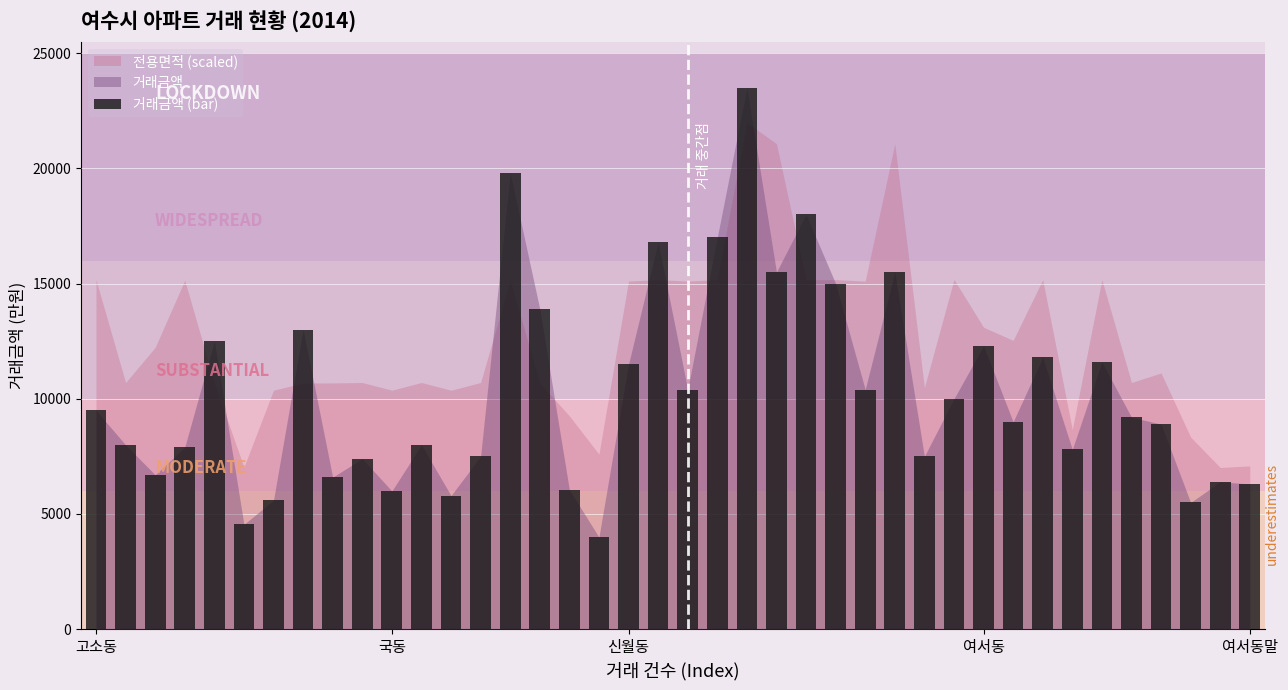

How many bars are there in total?

40